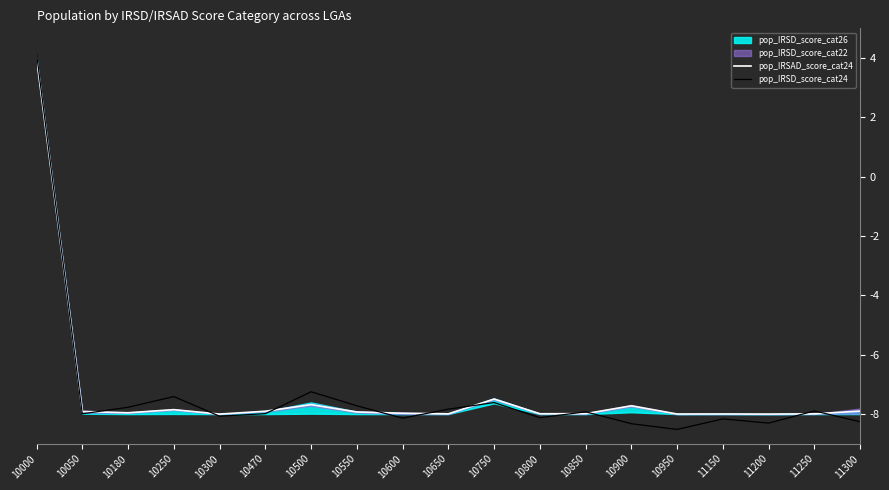

How many interior local peaks does the pop_IRSD_score_cat24 series have?

6